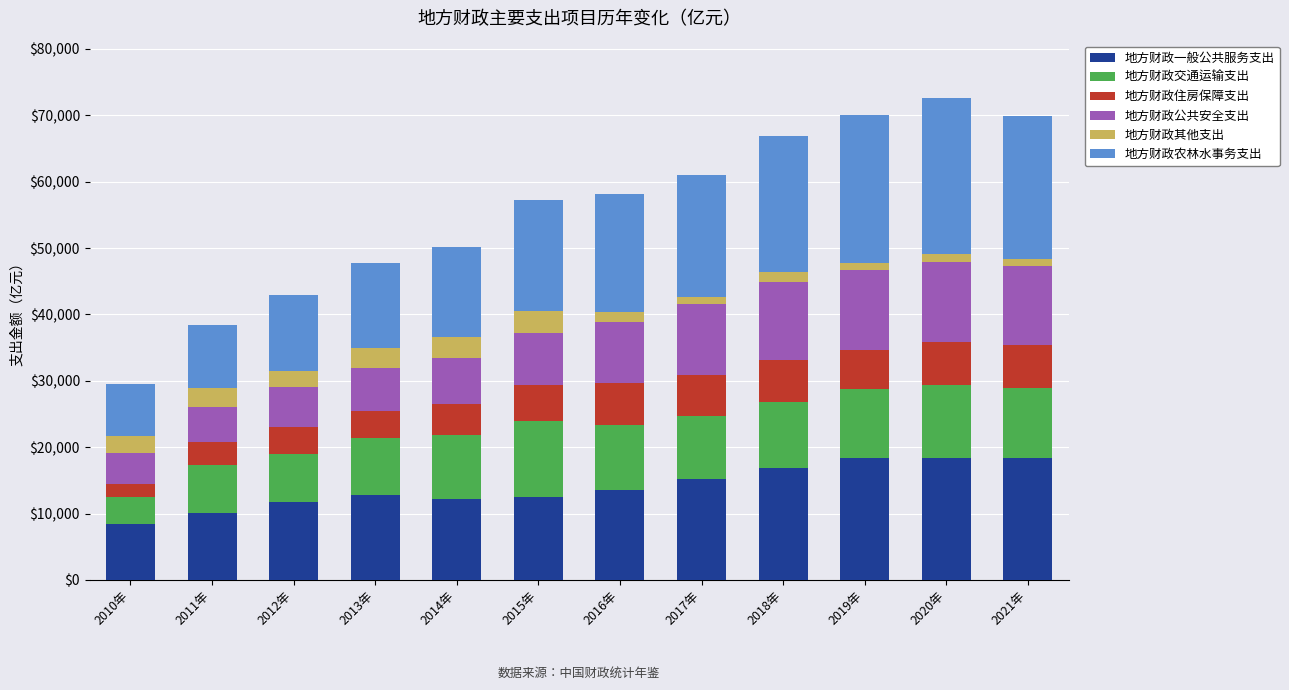

Is it true that 地方财政一般公共服务支出 equals 5832.6 at 2010年?

False